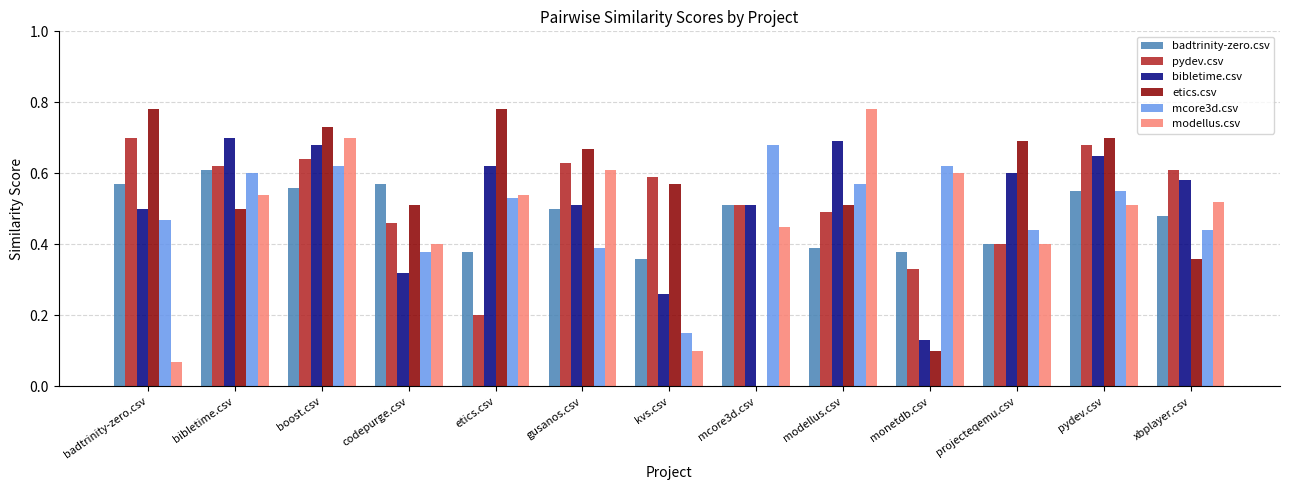

What is the difference between the modellus.csv values at modellus.csv and gusanos.csv?

0.2